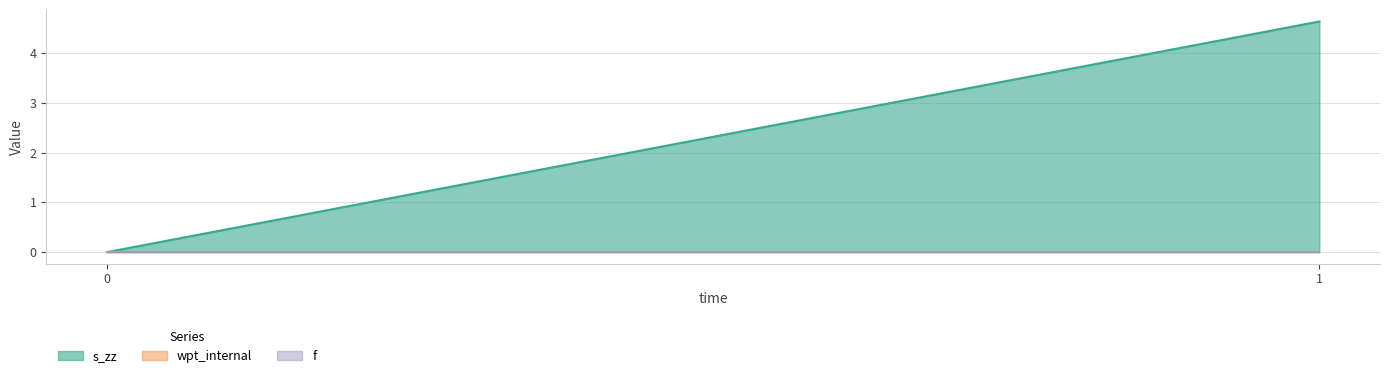

At which category is the sum across all series the highest?

1